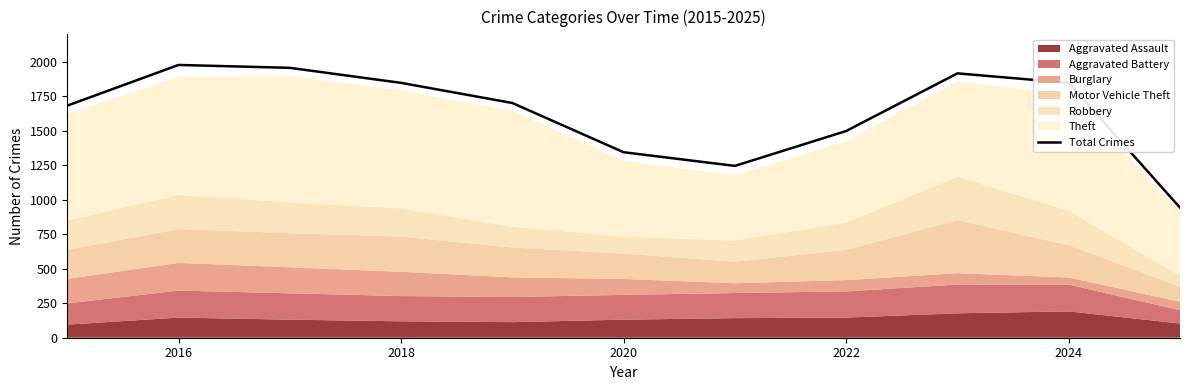

At which category does the data reach its first local peak?

2016